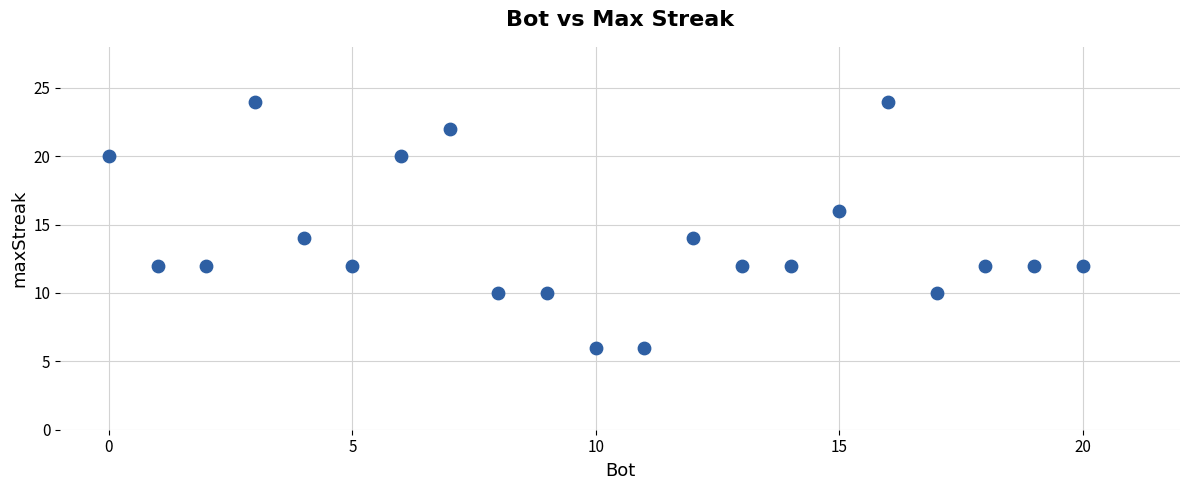

What is the range of X values (max minus min)?

20